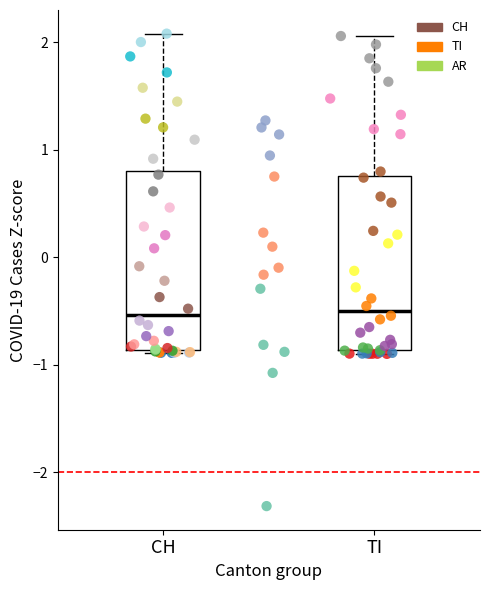

Which series contains the lowest Y value?

AR